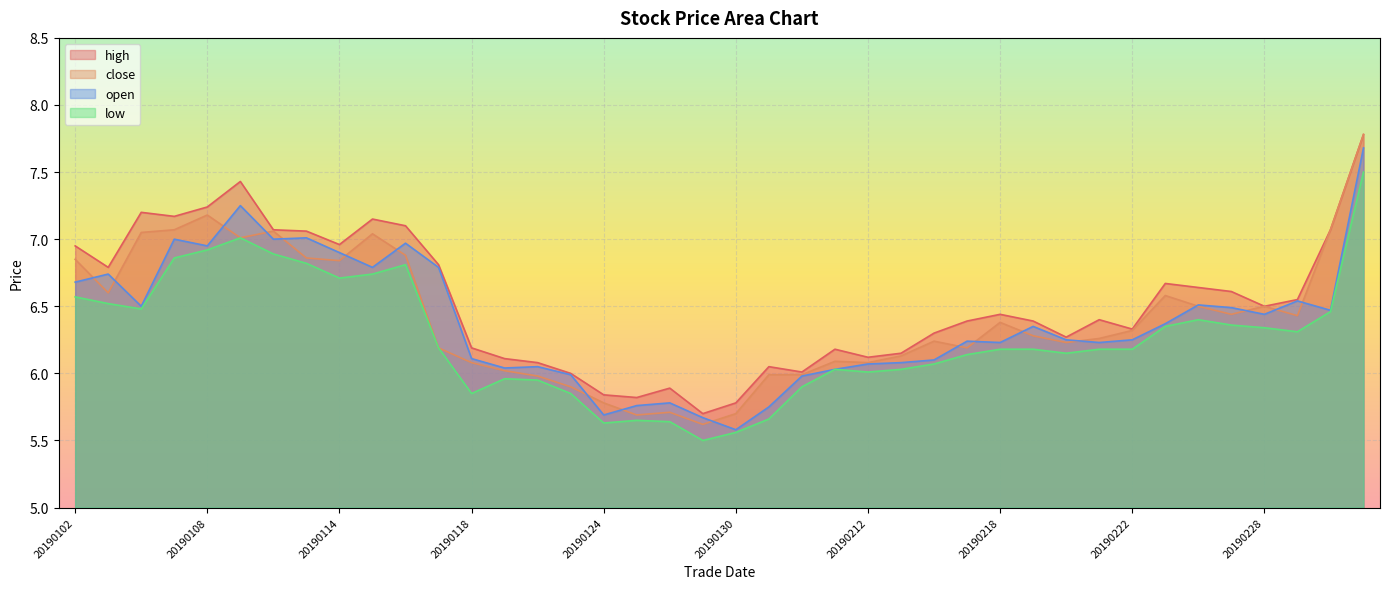

Reading right to left, what are all the values shown in this chart?

high: 20190305=7.8	20190304=7.1	20190301=6.5	20190228=6.5	20190227=6.6	20190226=6.6	20190225=6.7	20190222=6.3	20190221=6.4	20190220=6.3	20190219=6.4	20190218=6.4	20190215=6.4	20190214=6.3	20190213=6.2	20190212=6.1	20190211=6.2	20190201=6.0	20190131=6.0	20190130=5.8	20190129=5.7	20190128=5.9	20190125=5.8	20190124=5.8	20190123=6.0	20190122=6.1	20190121=6.1	20190118=6.2	20190117=6.8	20190116=7.1	20190115=7.2	20190114=7.0	20190111=7.1	20190110=7.1	20190109=7.4	20190108=7.2	20190107=7.2	20190104=7.2	20190103=6.8	20190102=7.0
close: 20190305=7.8	20190304=7.1	20190301=6.4	20190228=6.5	20190227=6.4	20190226=6.5	20190225=6.6	20190222=6.3	20190221=6.3	20190220=6.2	20190219=6.3	20190218=6.4	20190215=6.2	20190214=6.2	20190213=6.1	20190212=6.1	20190211=6.1	20190201=6.0	20190131=6.0	20190130=5.7	20190129=5.6	20190128=5.7	20190125=5.7	20190124=5.8	20190123=5.9	20190122=6.0	20190121=6.0	20190118=6.1	20190117=6.2	20190116=6.9	20190115=7.0	20190114=6.8	20190111=6.9	20190110=7.1	20190109=7.0	20190108=7.2	20190107=7.1	20190104=7.0	20190103=6.6	20190102=6.8
open: 20190305=7.7	20190304=6.5	20190301=6.5	20190228=6.4	20190227=6.5	20190226=6.5	20190225=6.4	20190222=6.2	20190221=6.2	20190220=6.2	20190219=6.3	20190218=6.2	20190215=6.2	20190214=6.1	20190213=6.1	20190212=6.1	20190211=6.0	20190201=6.0	20190131=5.8	20190130=5.6	20190129=5.7	20190128=5.8	20190125=5.8	20190124=5.7	20190123=6.0	20190122=6.0	20190121=6.0	20190118=6.1	20190117=6.8	20190116=7.0	20190115=6.8	20190114=6.9	20190111=7.0	20190110=7.0	20190109=7.2	20190108=7.0	20190107=7.0	20190104=6.5	20190103=6.7	20190102=6.7
low: 20190305=7.5	20190304=6.5	20190301=6.3	20190228=6.3	20190227=6.4	20190226=6.4	20190225=6.3	20190222=6.2	20190221=6.2	20190220=6.2	20190219=6.2	20190218=6.2	20190215=6.1	20190214=6.1	20190213=6.0	20190212=6.0	20190211=6.0	20190201=5.9	20190131=5.7	20190130=5.6	20190129=5.5	20190128=5.6	20190125=5.7	20190124=5.6	20190123=5.8	20190122=6.0	20190121=6.0	20190118=5.8	20190117=6.2	20190116=6.8	20190115=6.7	20190114=6.7	20190111=6.8	20190110=6.9	20190109=7.0	20190108=6.9	20190107=6.9	20190104=6.5	20190103=6.5	20190102=6.6